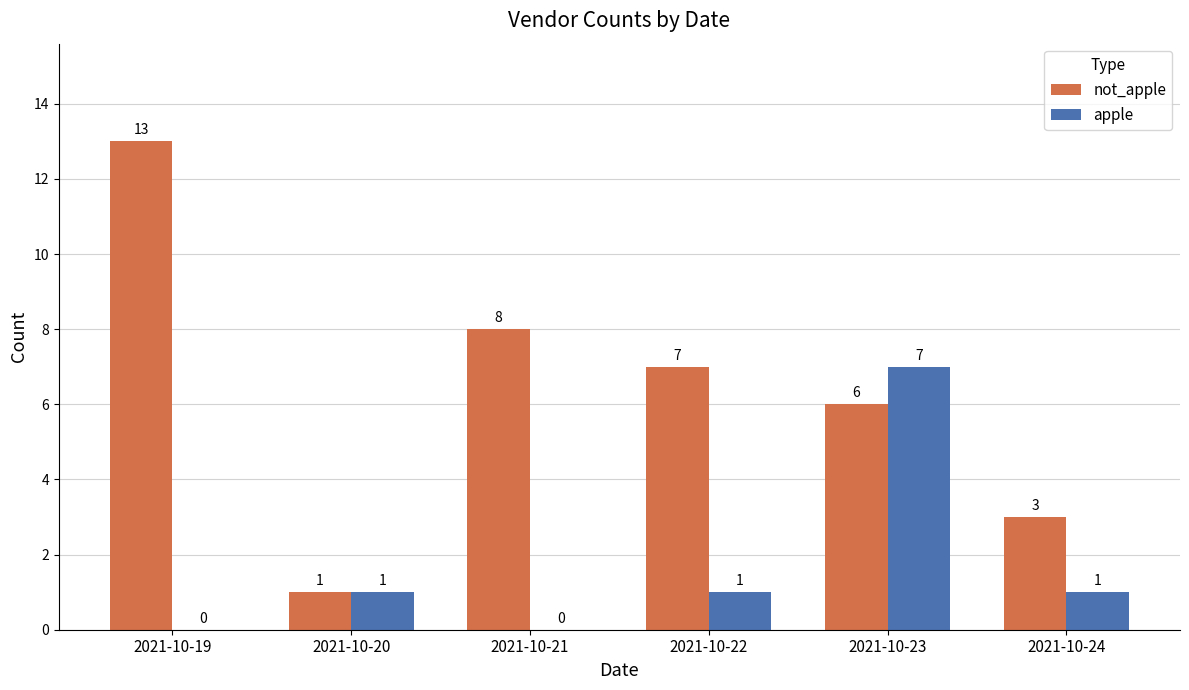

What is the sum of all apple values?

10